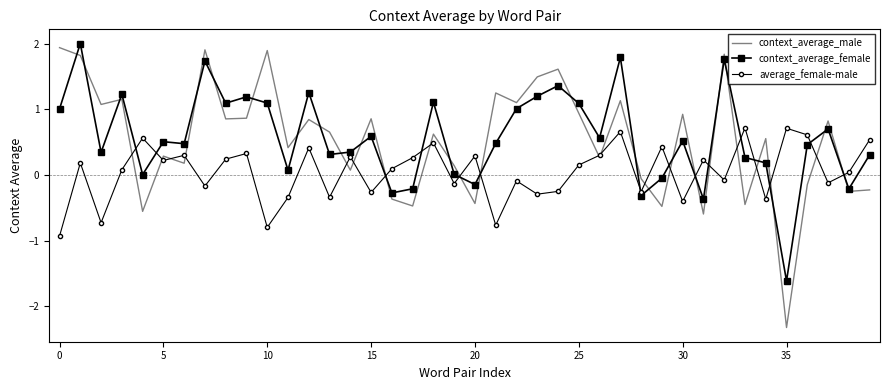

What is the minimum value shown in the chart?

-2.3